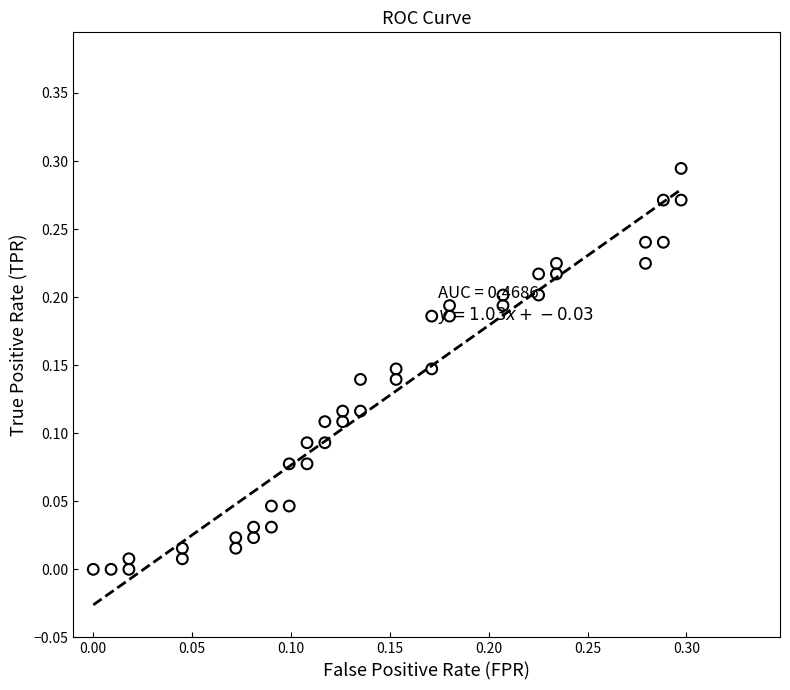

Count the number of points in this scatter plot.

40